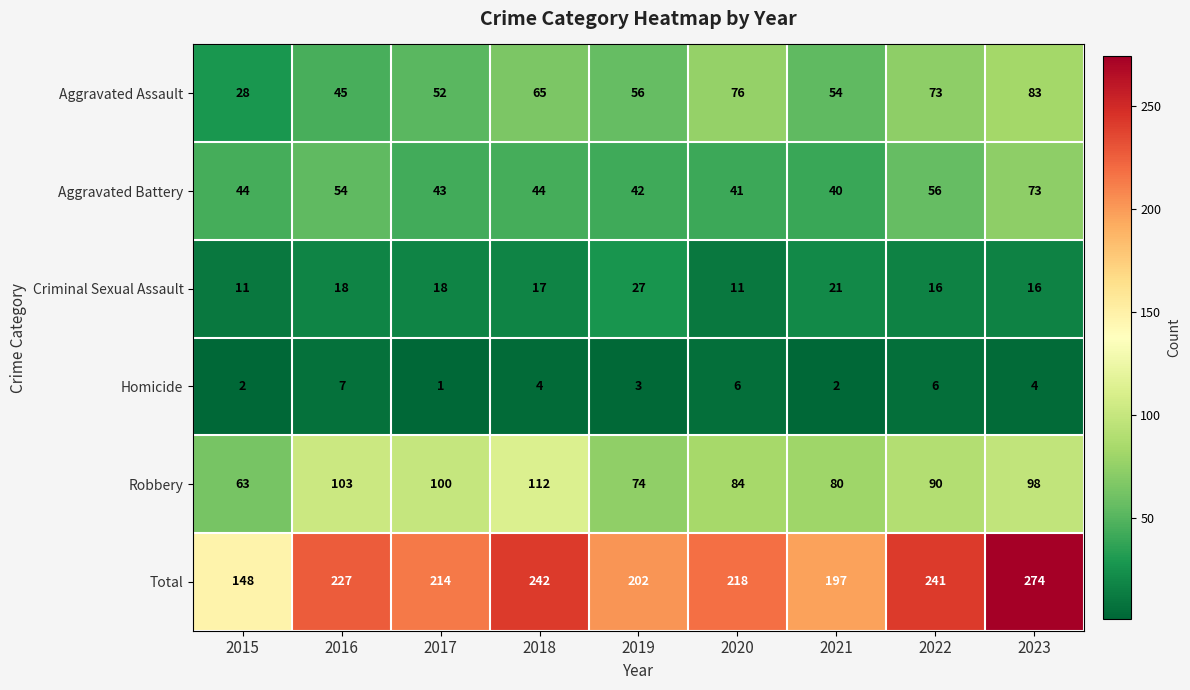

Between 2016 and 2021, which series saw the biggest shift?

Total